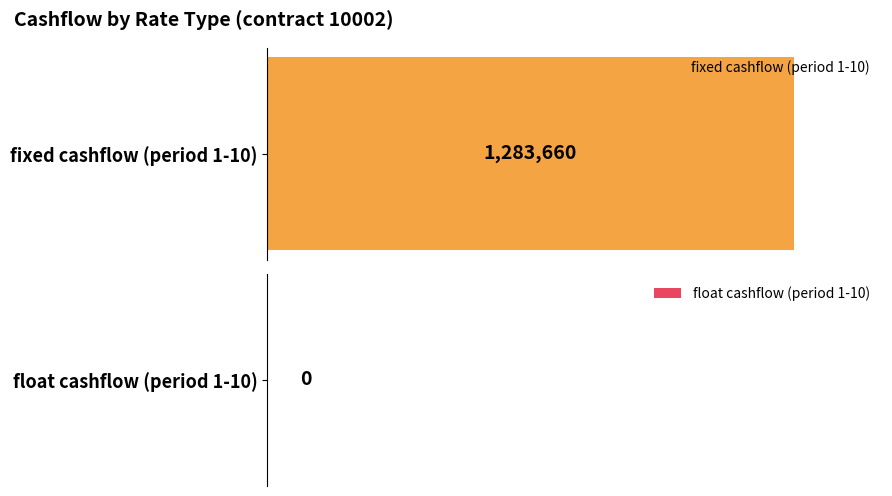

What is the difference between the highest and lowest values at 9?

1283660